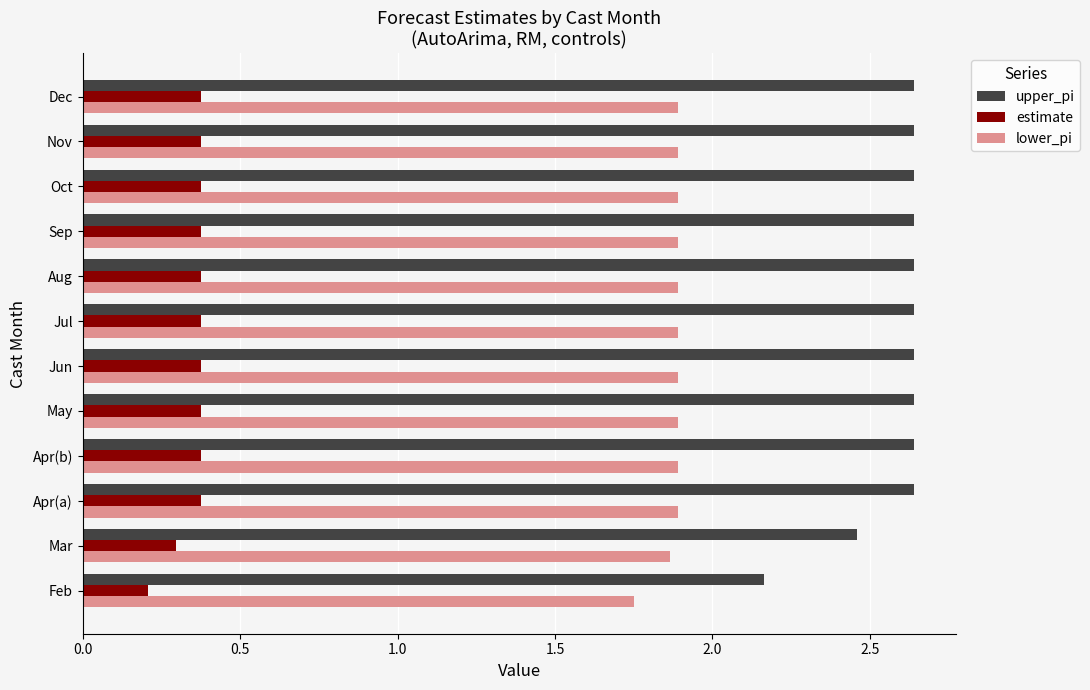

How many data points does each series have?

12